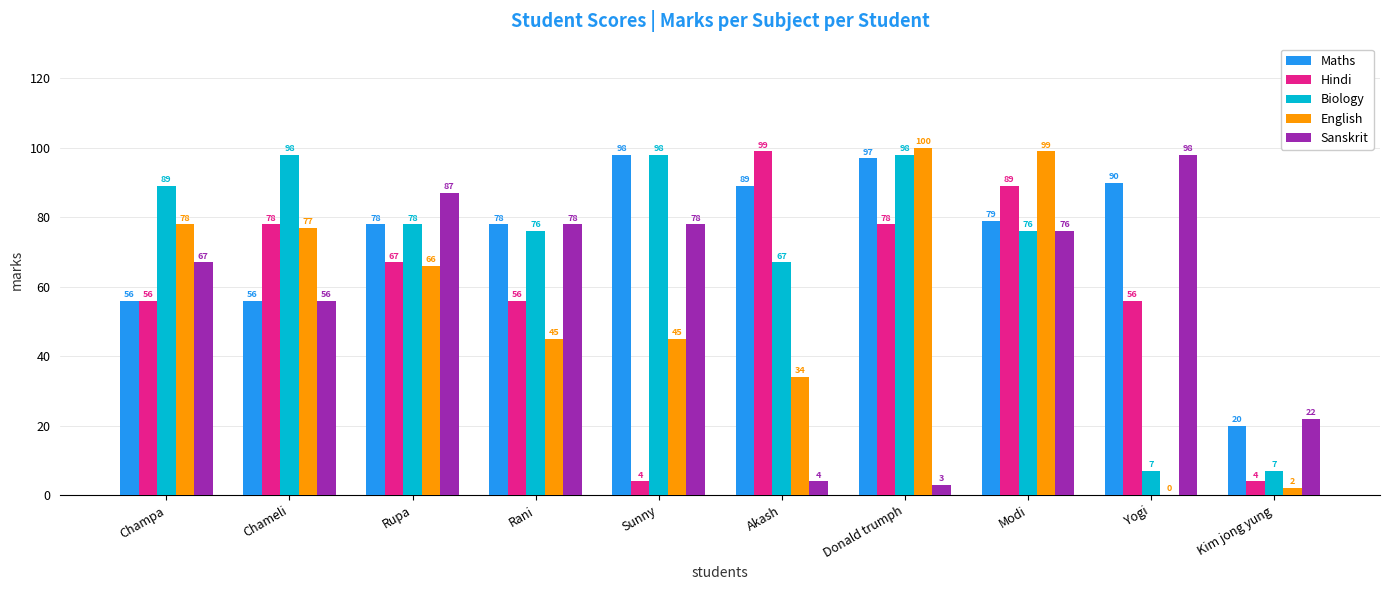

What is the sum of the Hindi values at Modi and Akash?

188